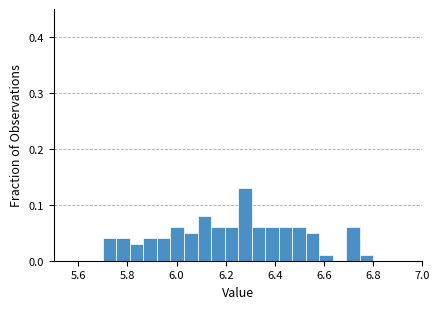

Read against the x-axis, roughly where is the centre of the tallest bar?

6.28